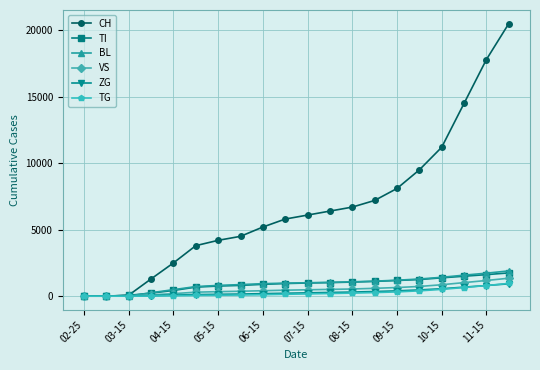

Which series has the largest total across all categories?

CH